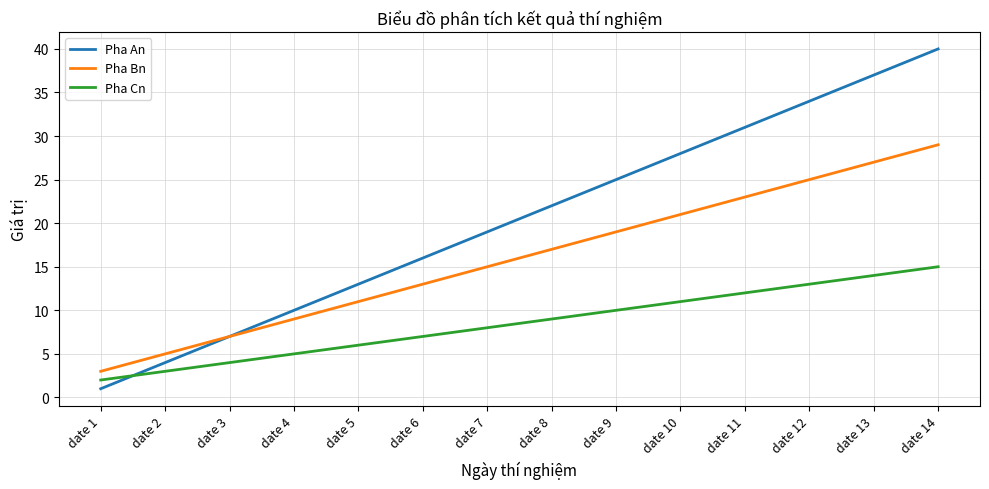

The Pha An series shows 10 at date 7. True or false?

False